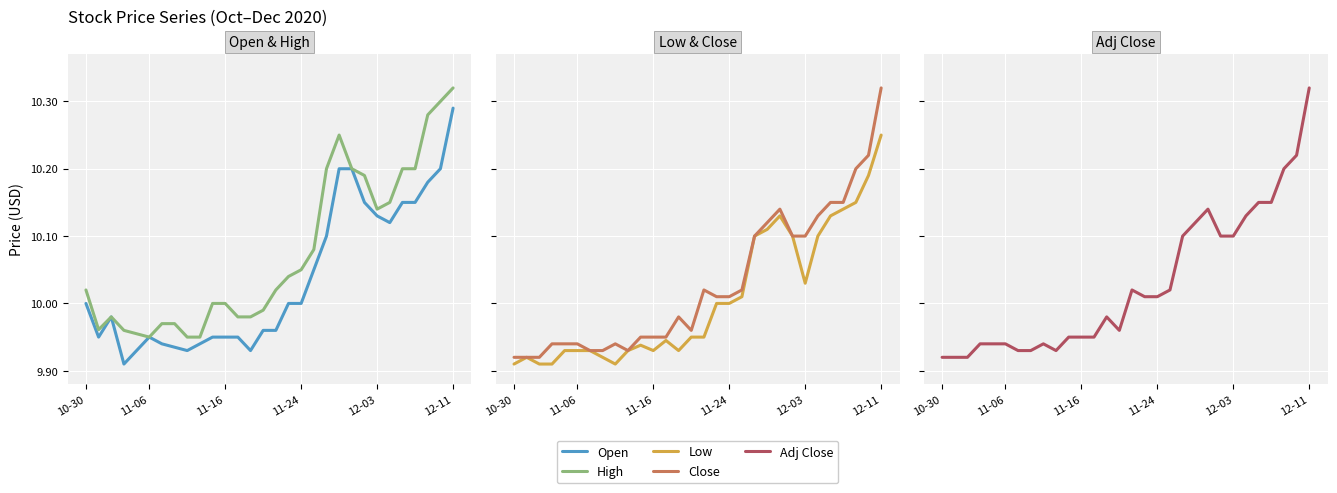

What value does the Open series have at 19?

10.1